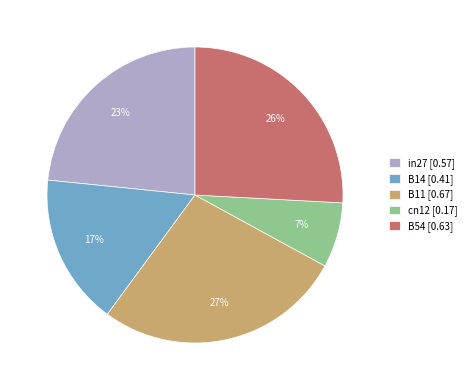

Count the number of slices in the pie.

5